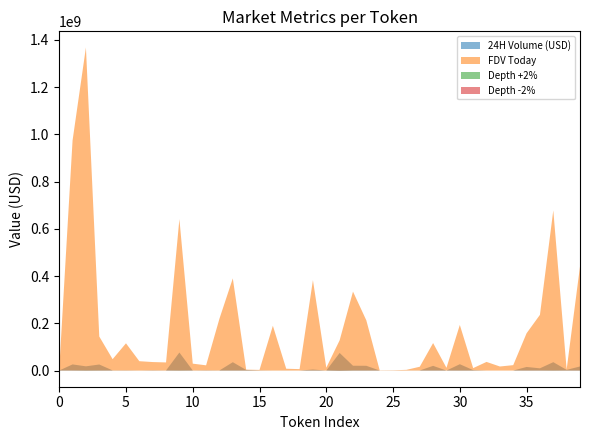

Which series has the largest range (max minus min)?

FDV Today